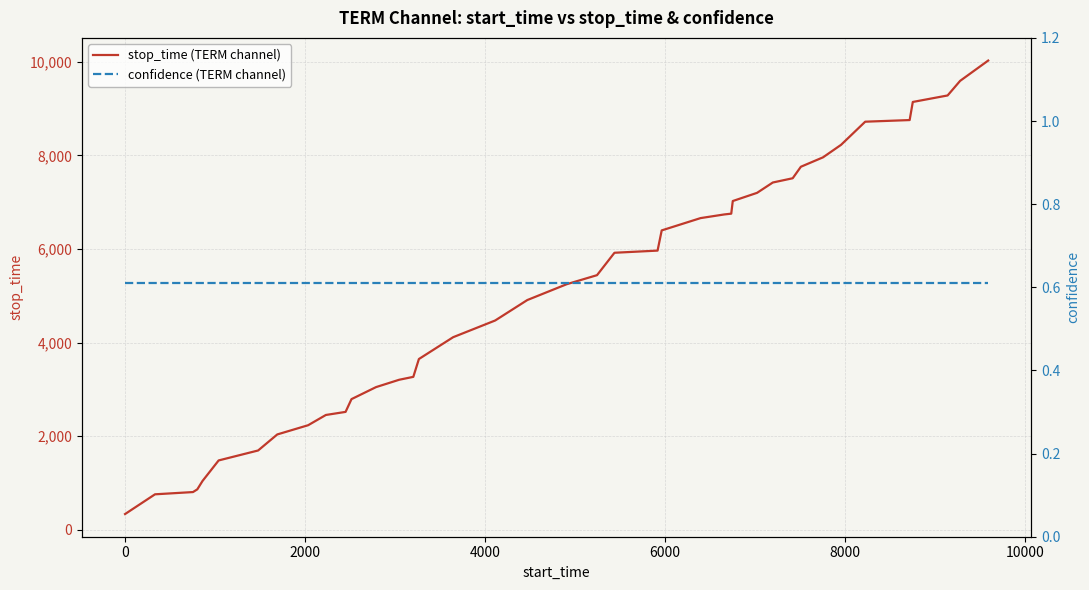

What are all the series names shown in the legend?

stop_time (TERM channel), confidence (TERM channel)